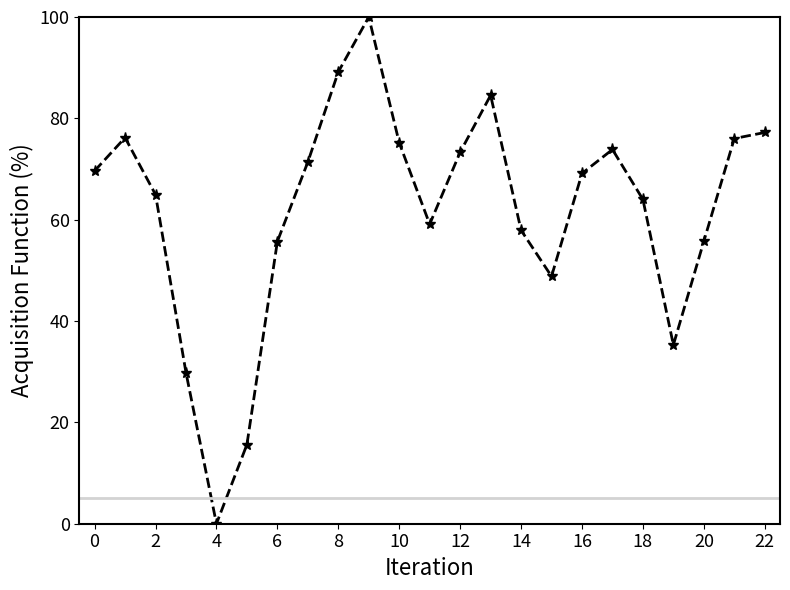

What is the difference between the second highest and second lowest values?

73.5